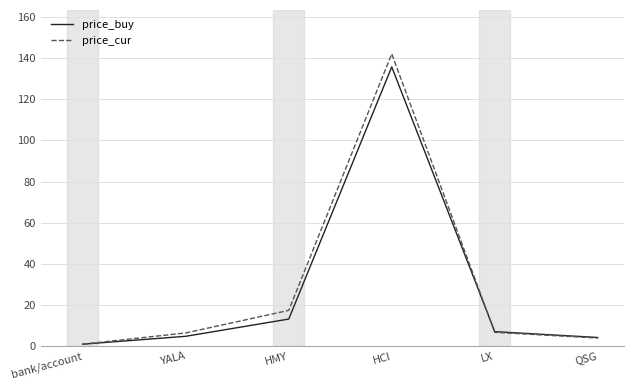

Is the value of price_cur at HCI greater than the value of price_buy at HMY?

Yes